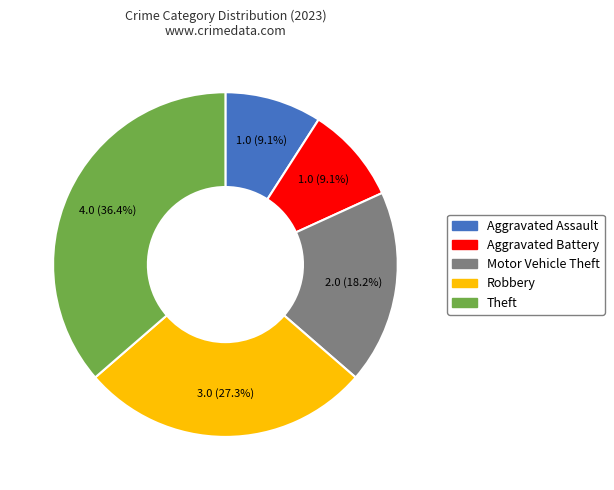

Is the sum of Aggravated Assault and Aggravated Battery greater than half?

No